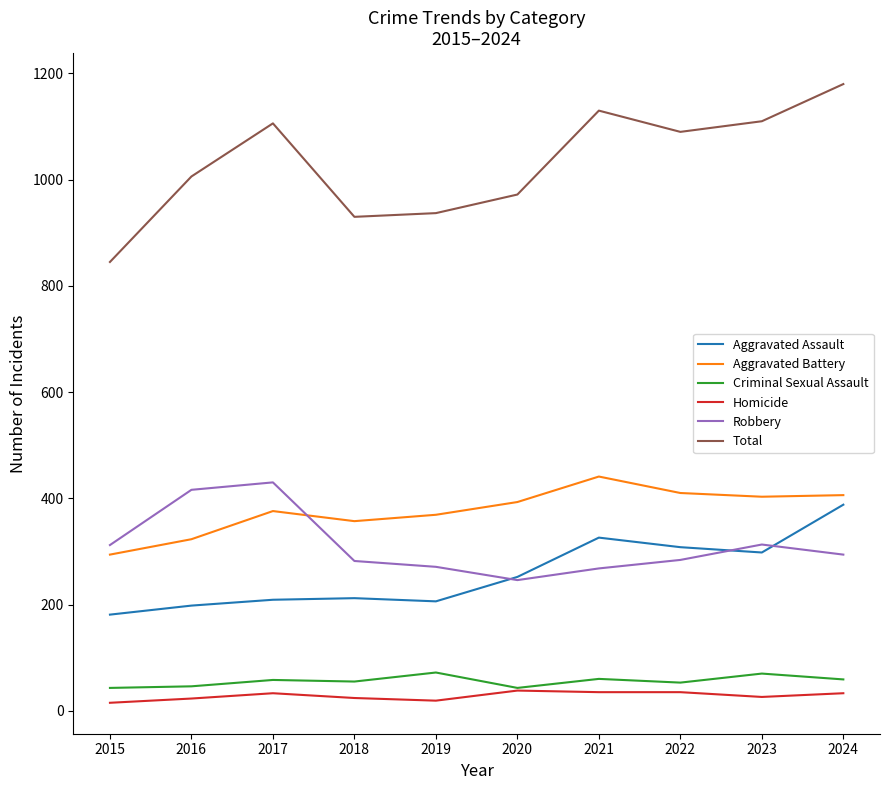

Which series has the largest total across all categories?

Total